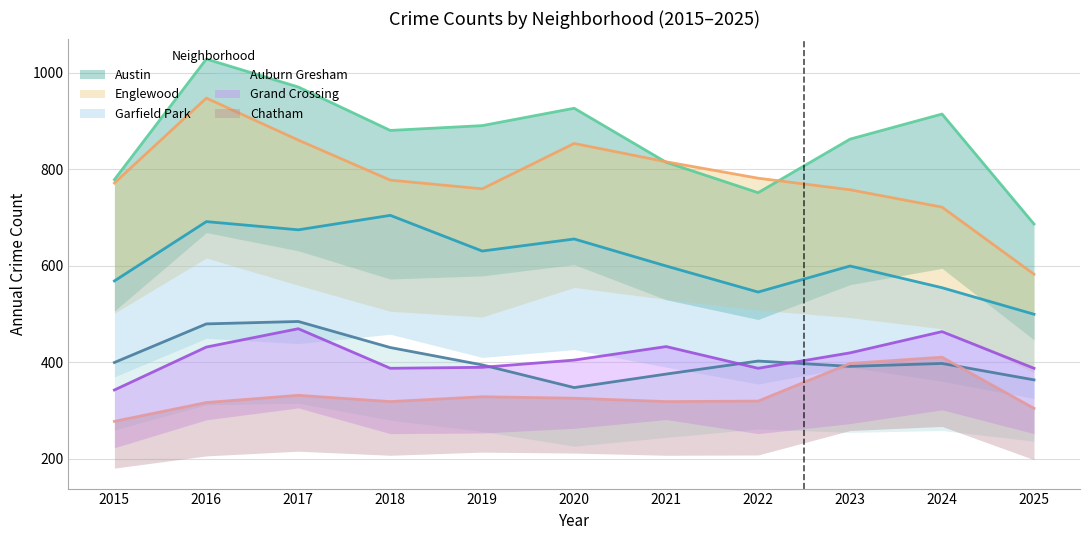

Reading left to right, what are all the values shown in this chart?

Austin: 778	1028	970	880	890	926	814	751	862	914	686
Englewood: 771	947	860	777	759	853	815	781	757	721	582
Garfield Park: 568	691	674	704	630	655	599	545	599	554	499
Auburn Gresham: 399	479	484	430	394	347	375	402	391	397	363
Grand Crossing: 342	431	469	387	389	404	432	387	419	463	387
Chatham: 277	316	331	318	328	325	318	319	397	410	304